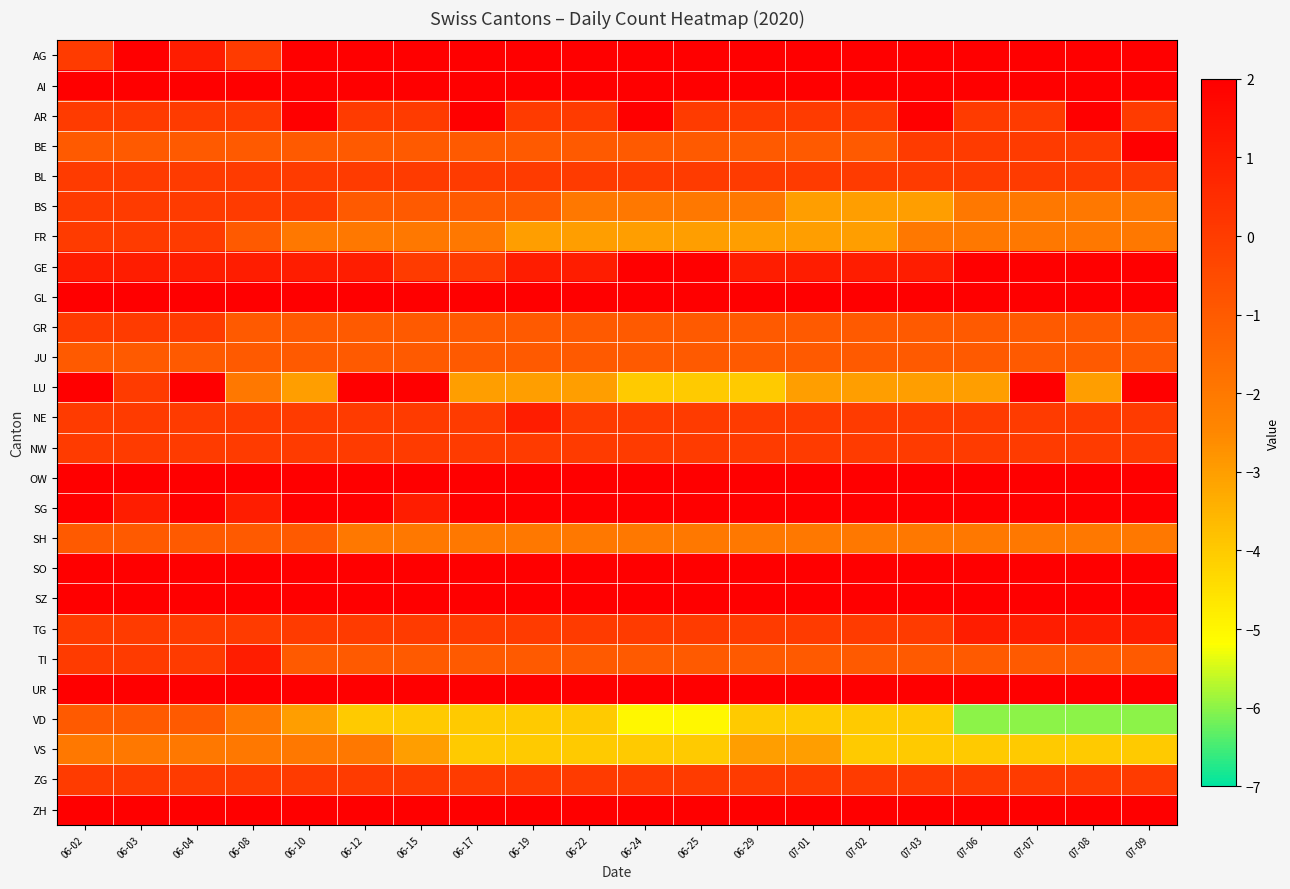

At how many categories does at least one series exceed -5?

20